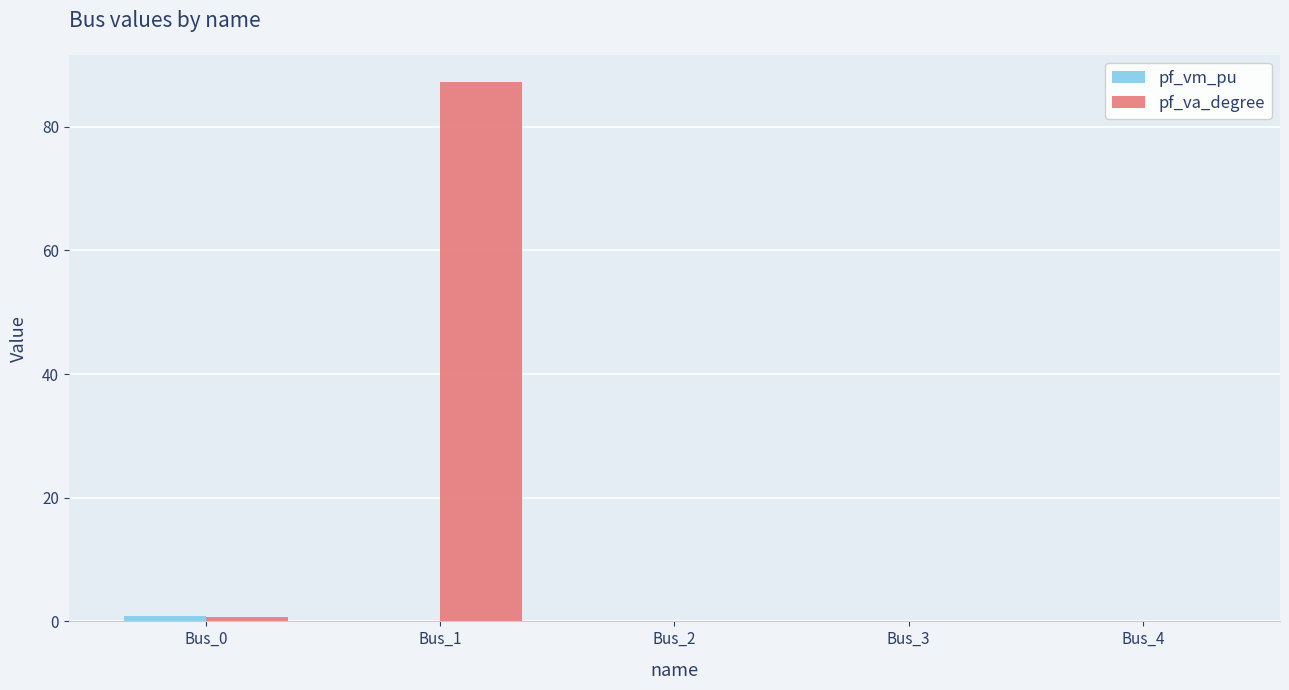

At which category does the chart reach its peak across all series?

Bus_1